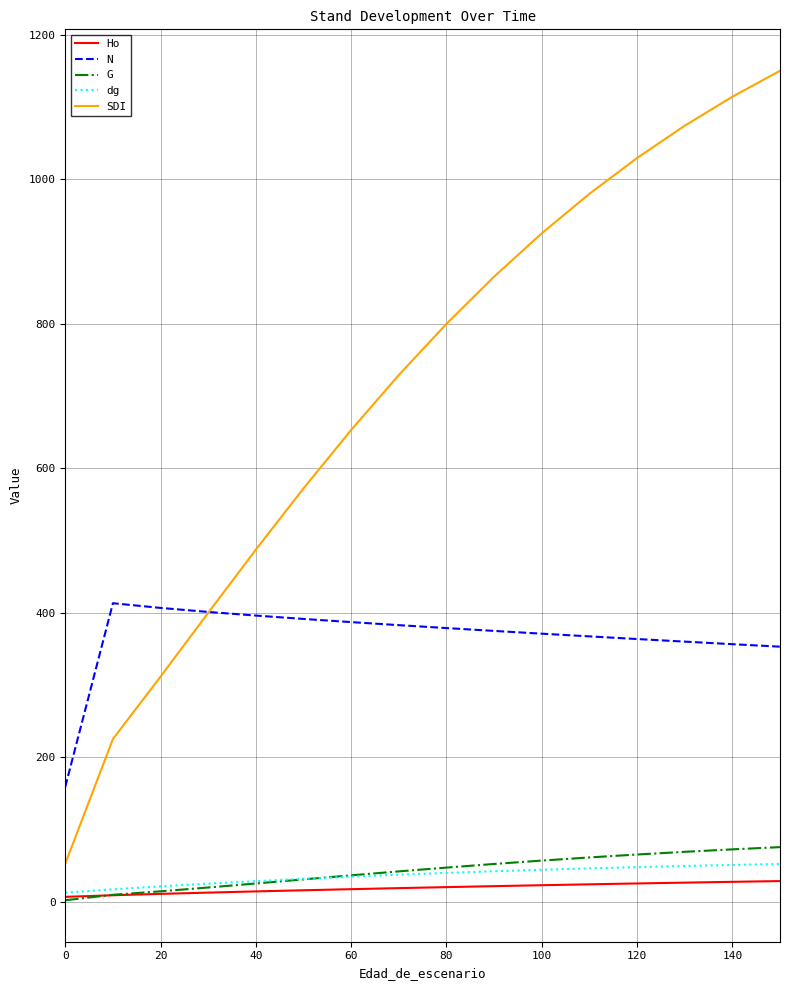

List the series in order of their peak value, highest first.

SDI, N, G, dg, Ho